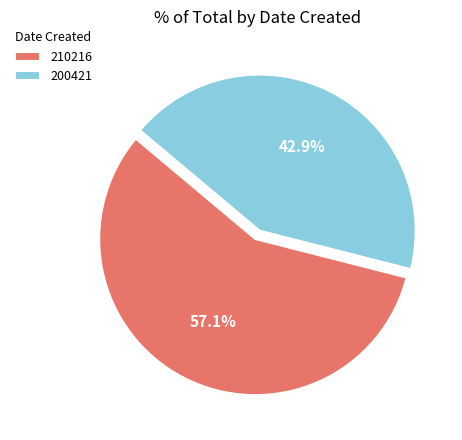

To the nearest percent, what is the difference between the largest and smallest slice percentages?

14%